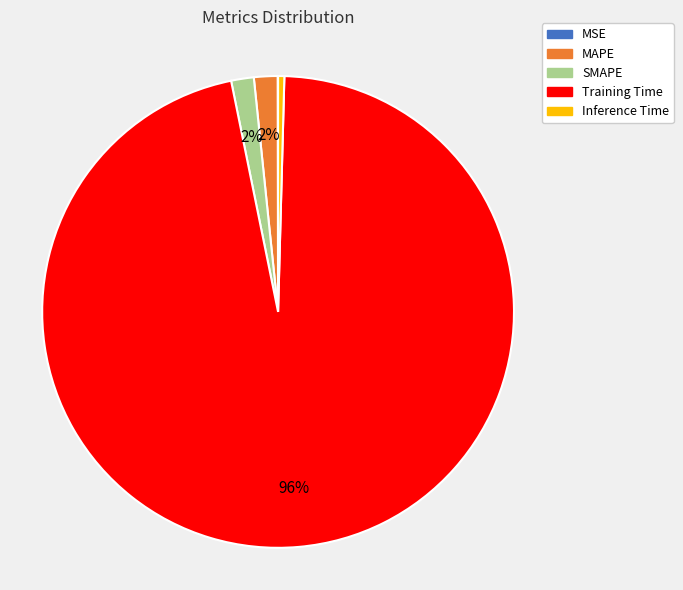

True or false: SMAPE accounts for 2% of the total.

True